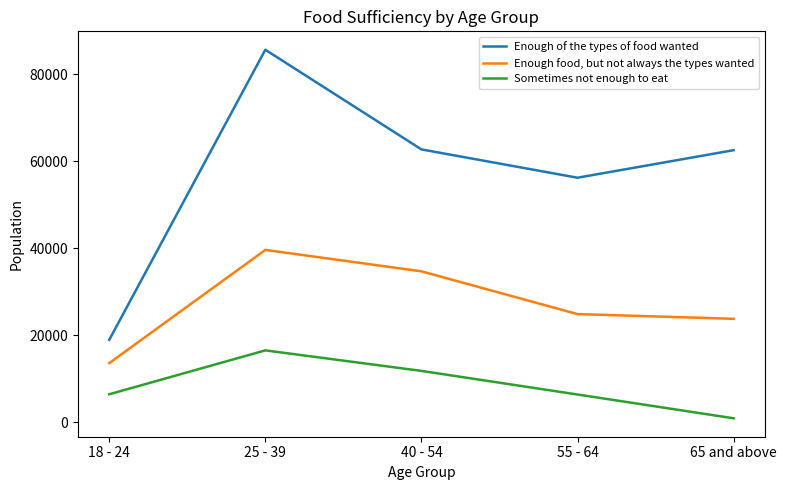

Which series has the largest total across all categories?

Enough of the types of food wanted